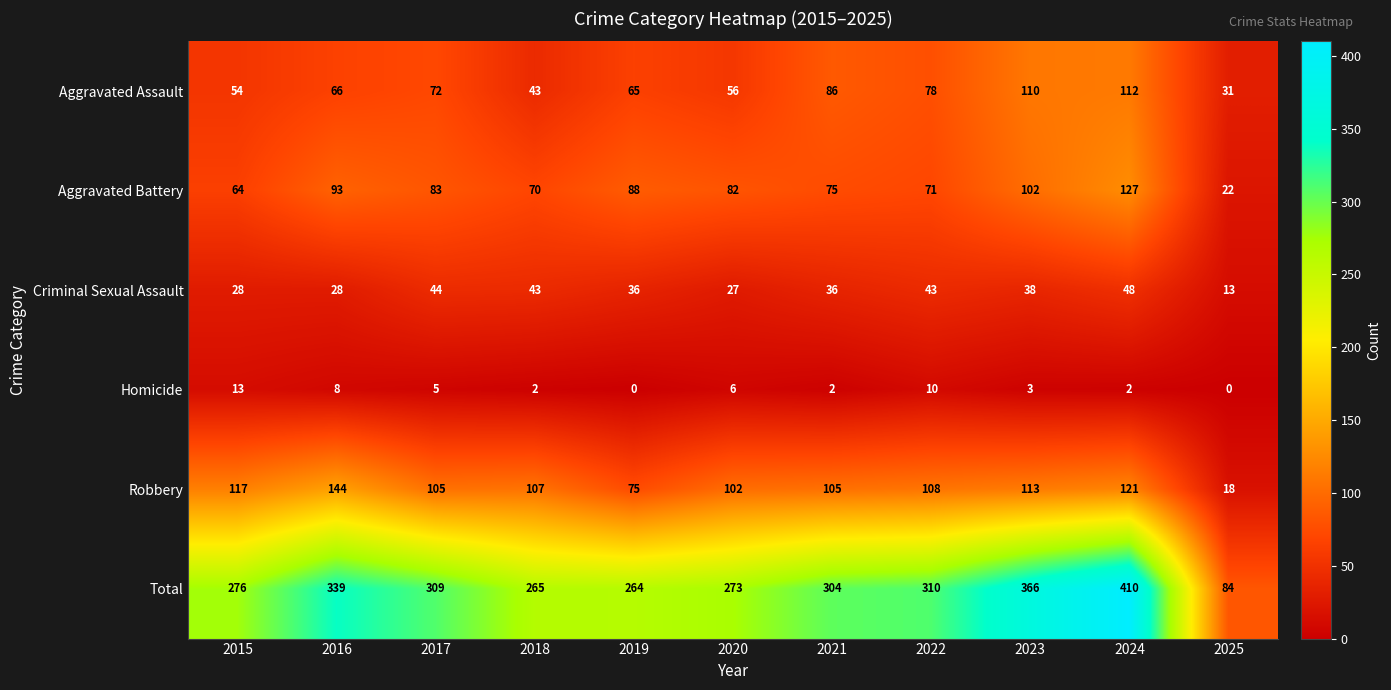

How many series are shown in this chart?

6